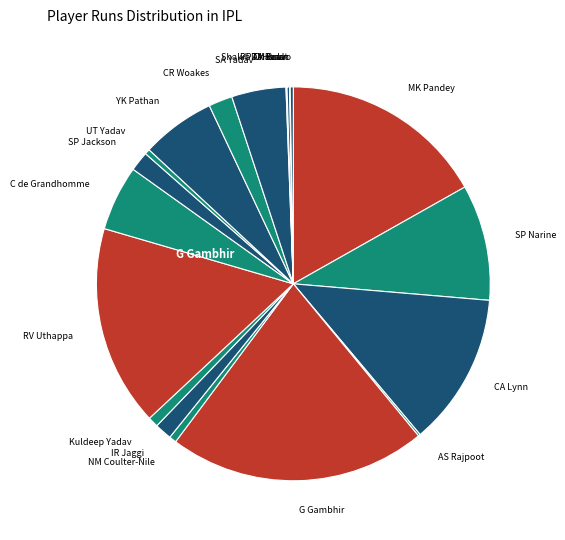

Rank the categories by value from highest to lowest.

G Gambhir, MK Pandey, RV Uthappa, CA Lynn, SP Narine, YK Pathan, C de Grandhomme, SA Yadav, CR Woakes, SP Jackson, IR Jaggi, Kuldeep Yadav, NM Coulter-Nile, UT Yadav, DM Bravo, TA Boult, AS Rajpoot, PP Chawla, Shakib Al Hasan